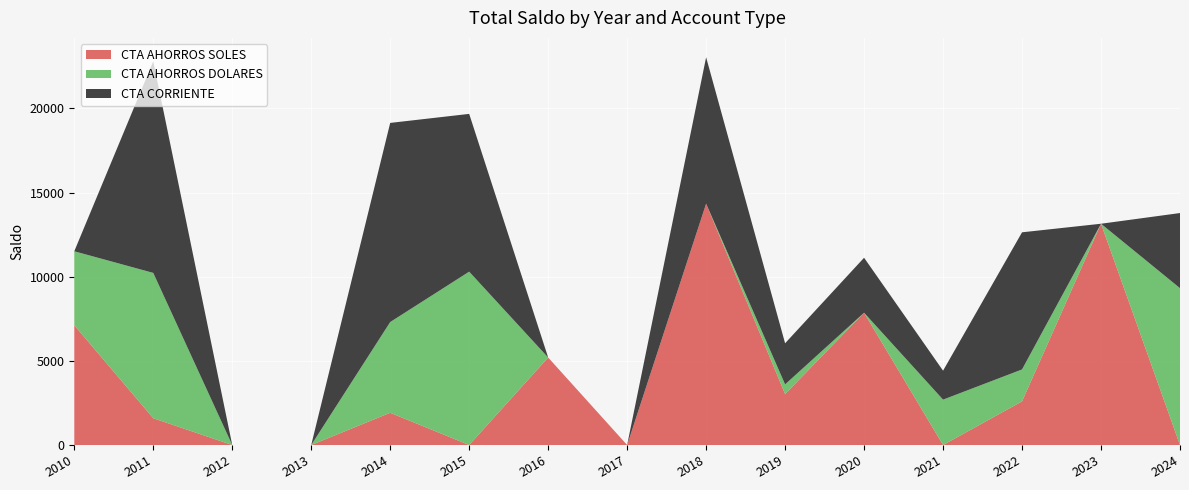

Reading left to right, list all the values displayed in this chart.

CTA AHORROS SOLES: 7117.1	1592.4	0.0	0.0	1915.3	0.0	5200.2	0.0	14343.0	3025.4	7860.9	0.0	2594.8	13150.6	0.0
CTA AHORROS DOLARES: 4397.6	8636.4	0.0	0.0	5392.9	10302.4	0.0	0.0	0.0	577.8	0.0	2697.4	1896.9	0.0	9321.5
CTA CORRIENTE: 0.0	12576.5	0.0	0.0	11834.5	9376.3	0.0	0.0	8700.2	2443.6	3268.2	1720.8	8149.5	0.0	4464.5